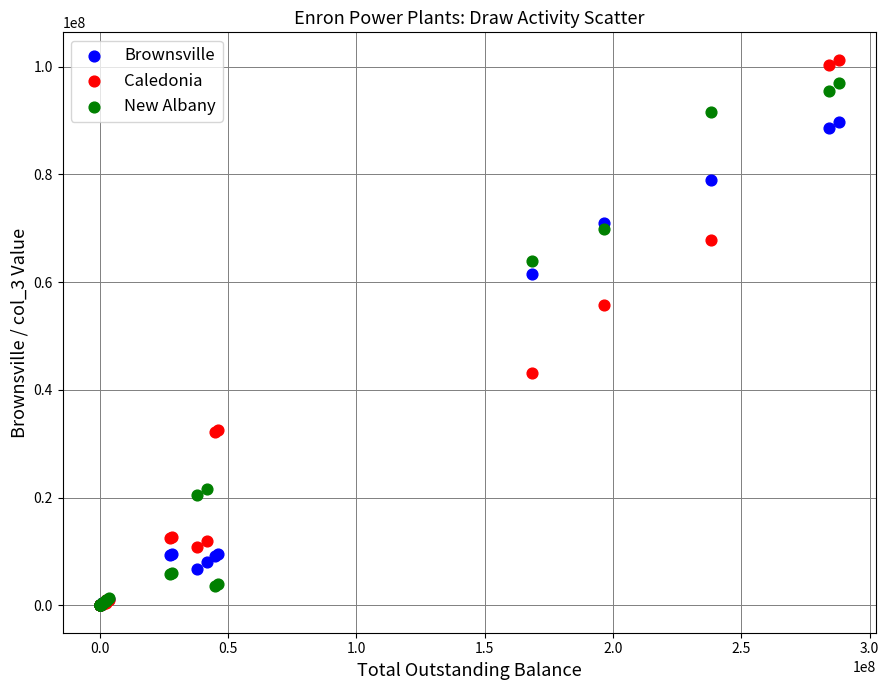

In the New Albany series, what Y value is closest to 48490136?

63865968.0